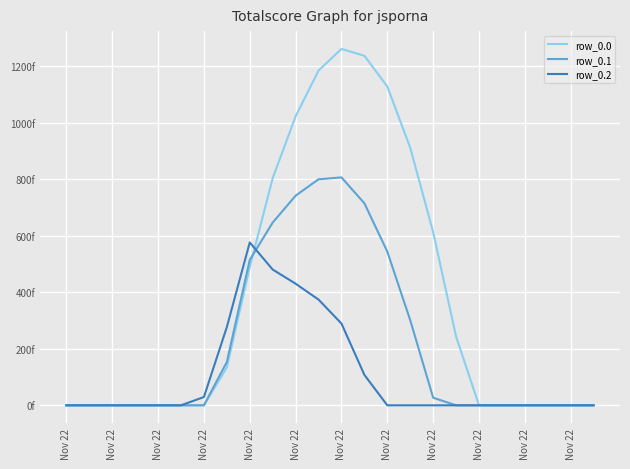

What are all the series names shown in the legend?

row_0.0, row_0.1, row_0.2